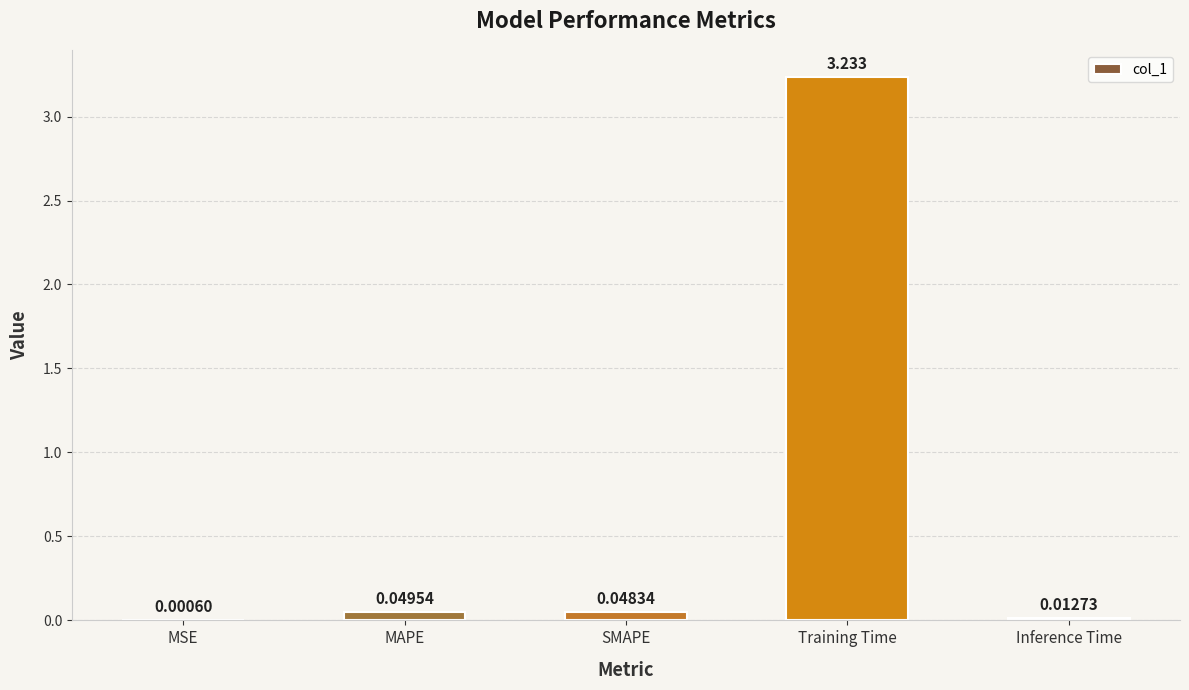

Which category has the highest value across all series?

Training Time